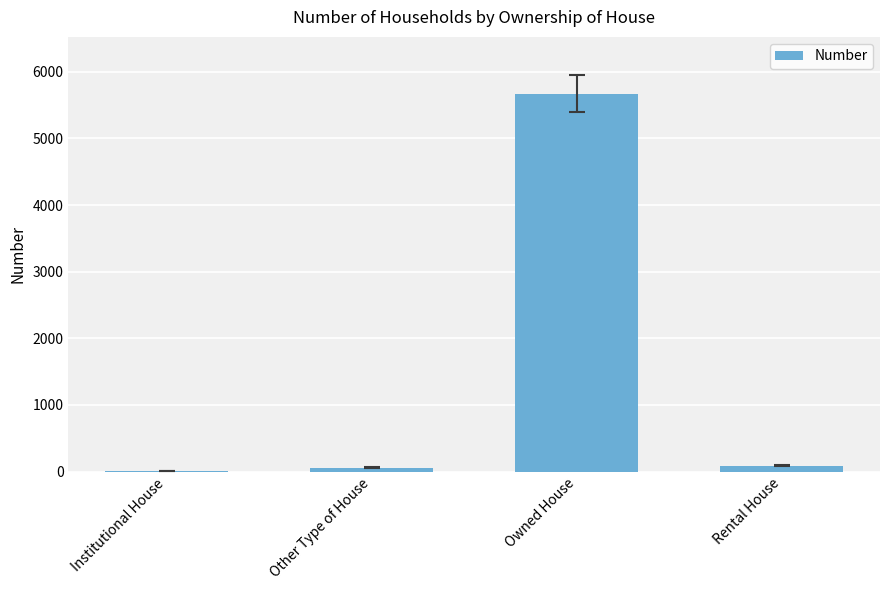

Are the bars horizontal?

No